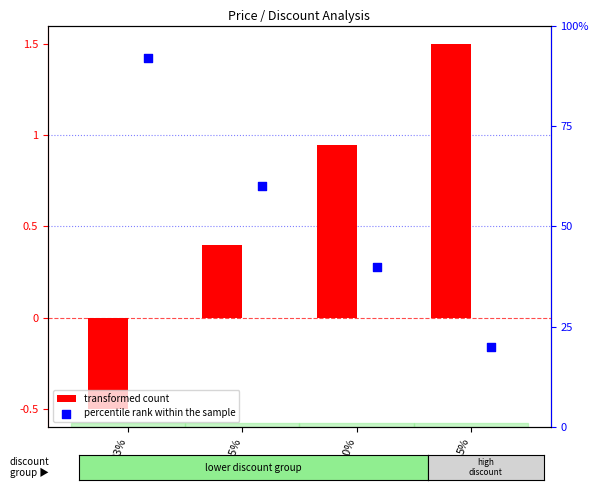

What are all the series names shown in the legend?

transformed count, percentile rank within the sample